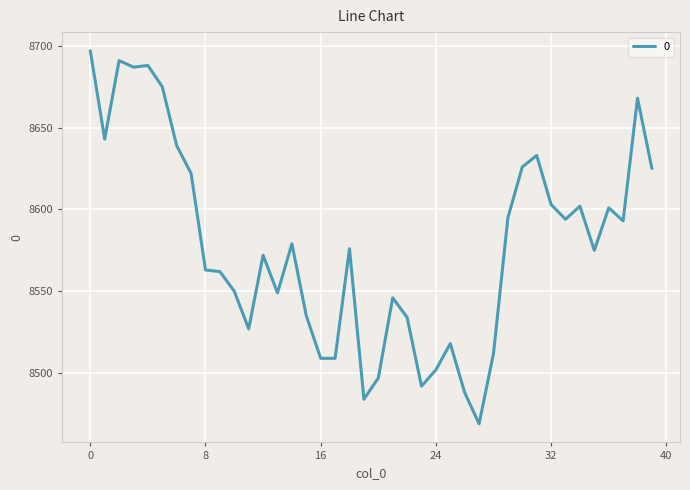

What is the greatest value displayed?

8697